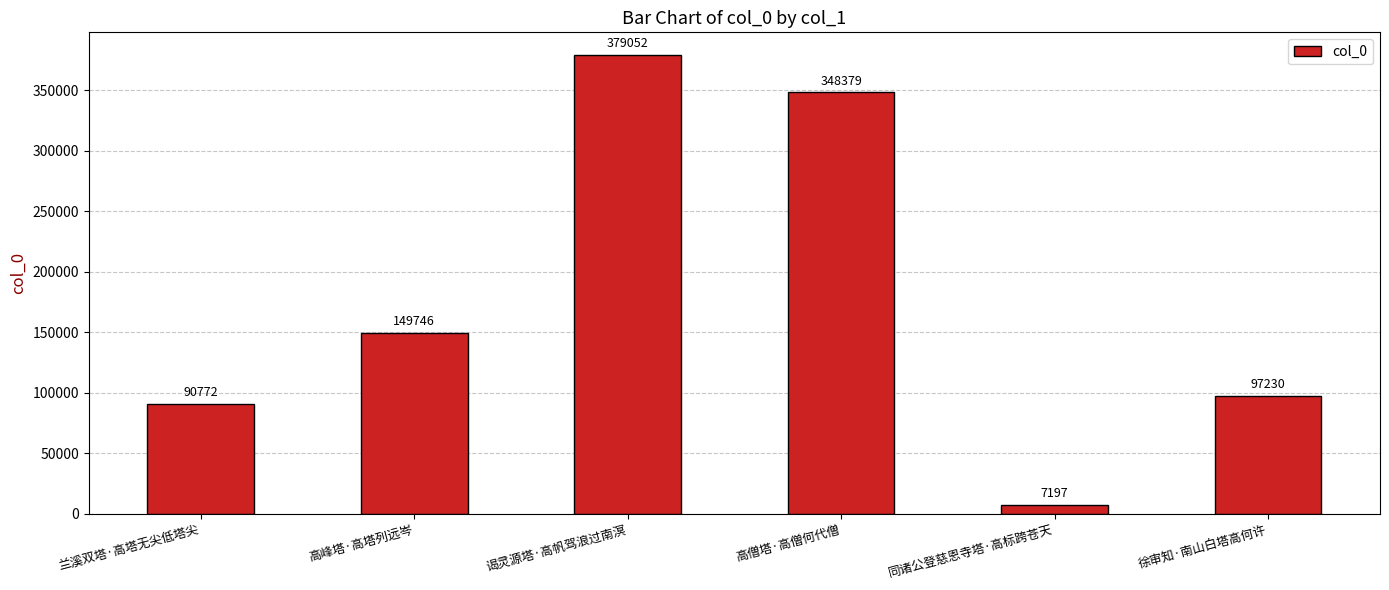

Which category has the highest value across all series?

谒灵源塔·高帆驾浪过南溟